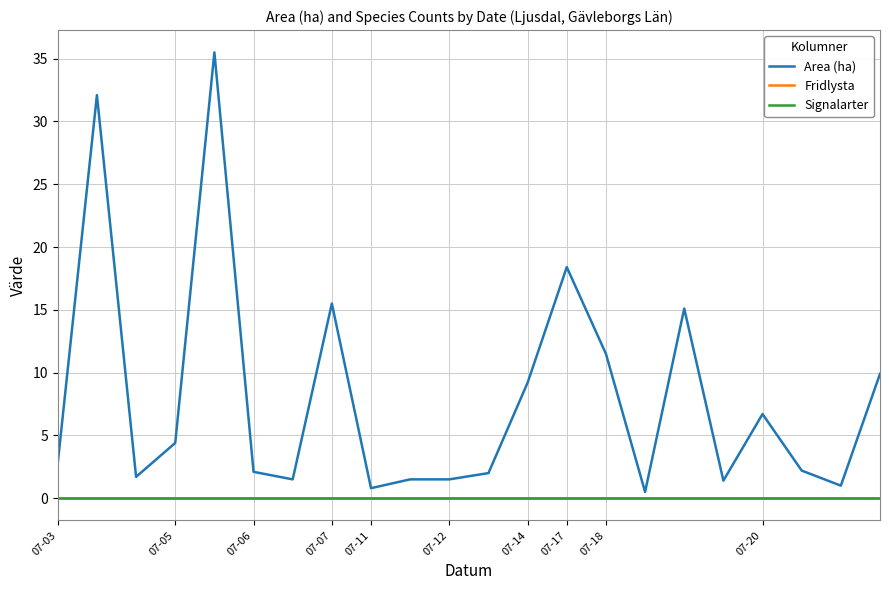

Where is Signalarter nearest to the value 0?

07-03